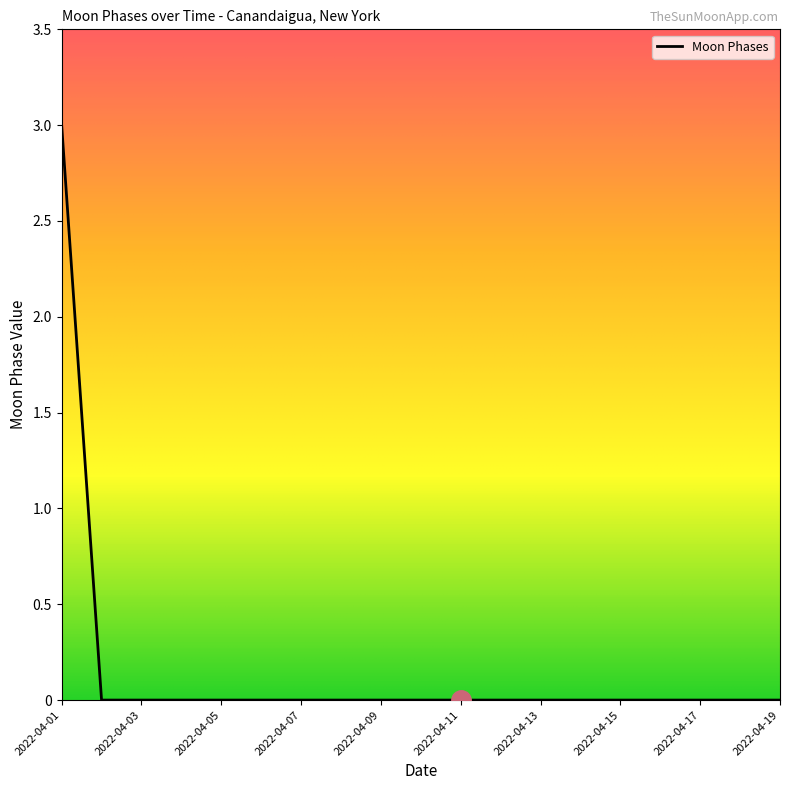

What is the maximum value shown in the chart?

3